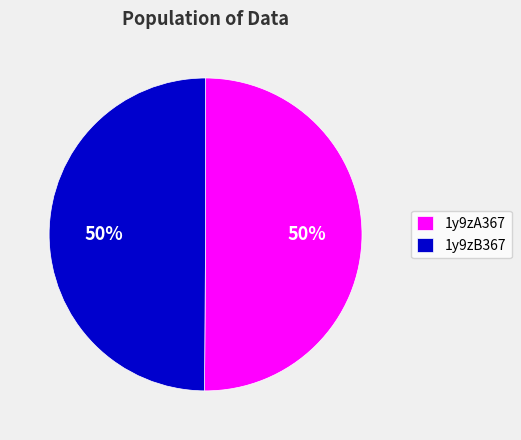

To the nearest percent, what is the average slice percentage?

50%